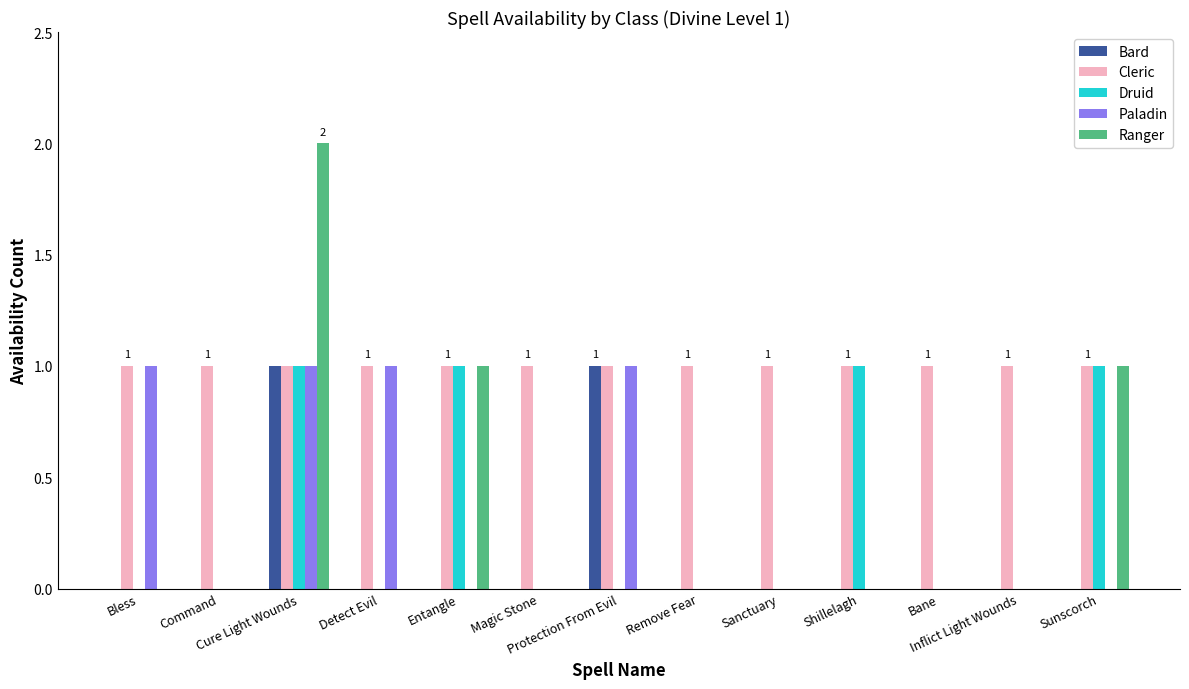

Which series has the largest total across all categories?

Cleric